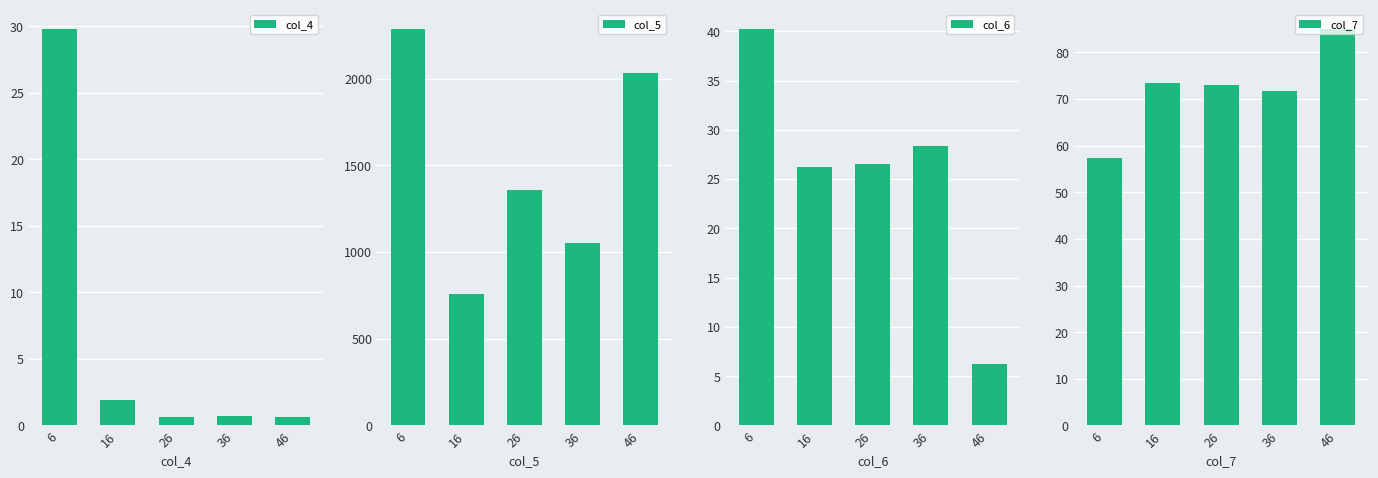

What is the approximate value of col_5 at 6?

2284.4